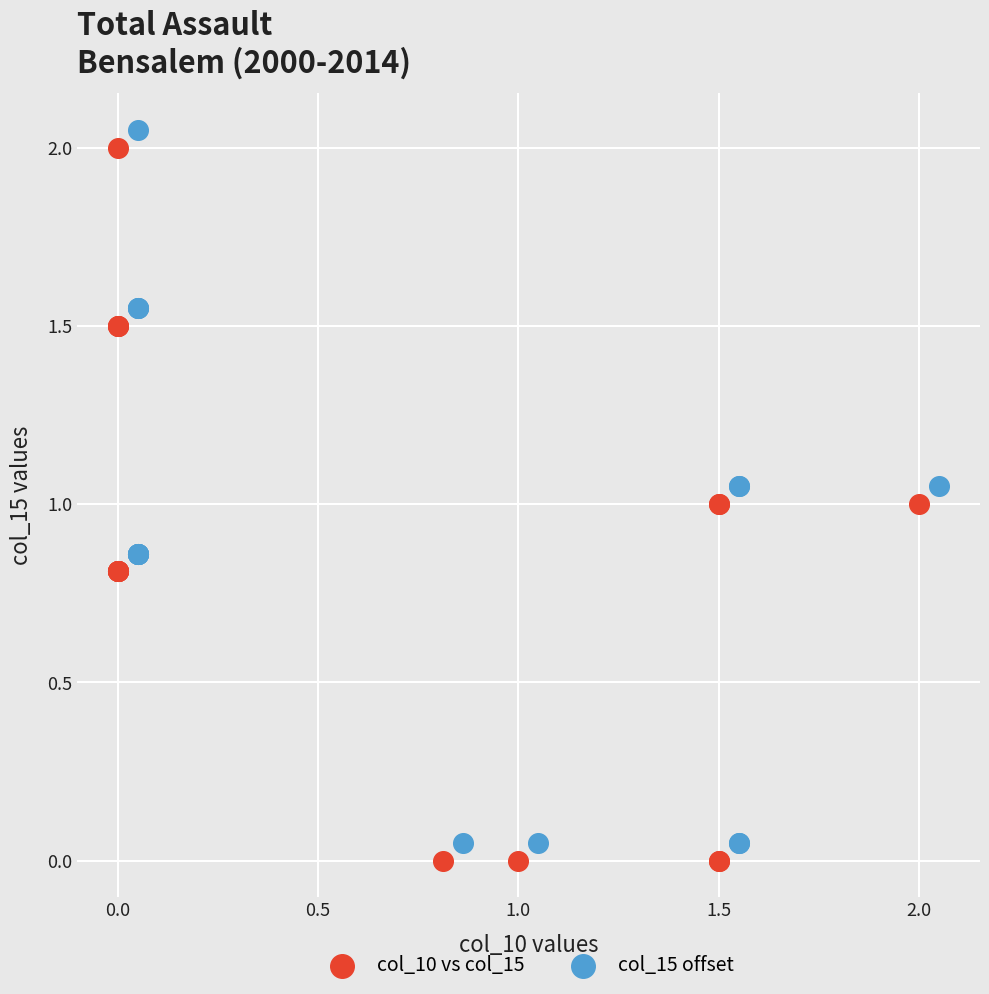

What are all the series names shown in the legend?

col_10 vs col_15, col_15 offset